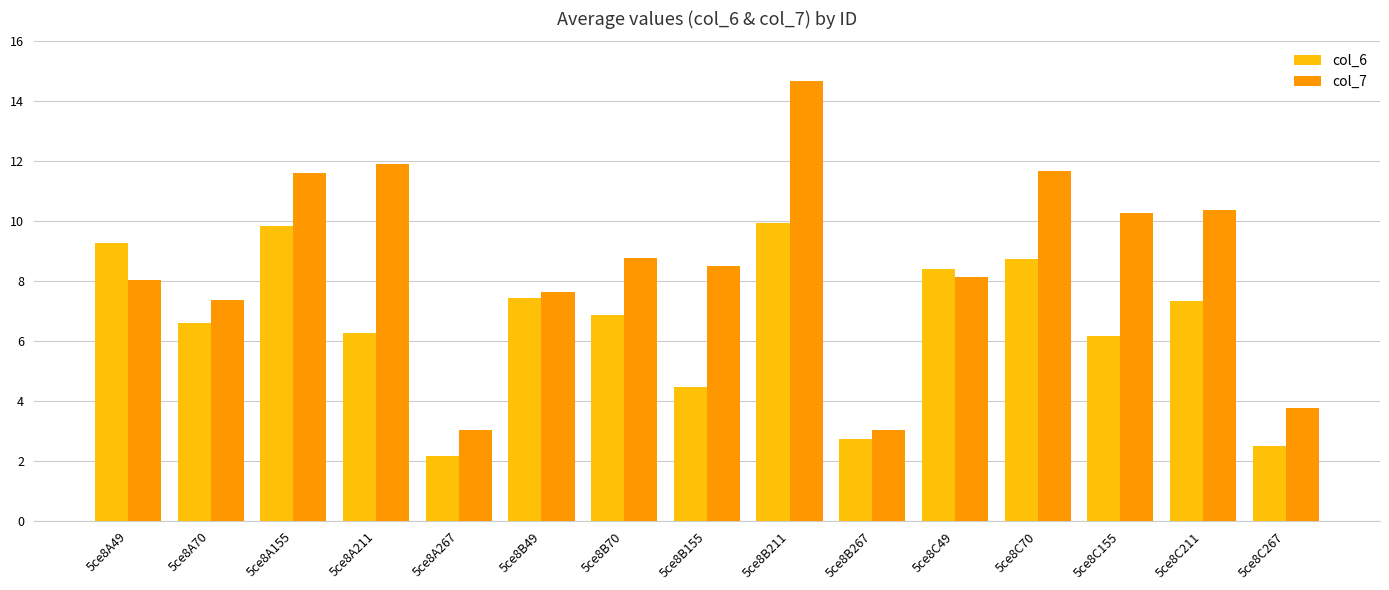

Rank the series by their average value, from highest to lowest.

col_7, col_6